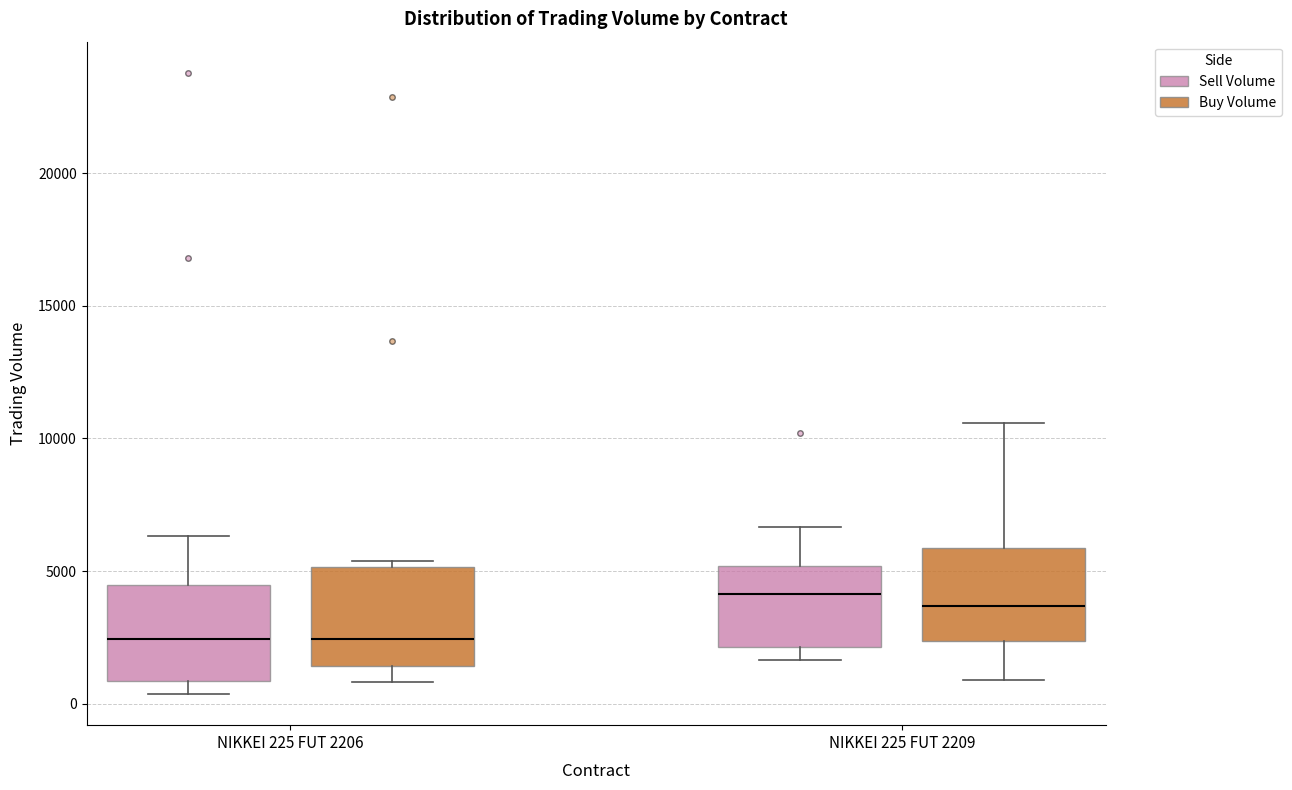

Where does the lower whisker of the box for NIKKEI 225 FUT 2209 (Sell Volume) end on the y-axis? The values are not printed on the chart, so give them approximately, as read against the axis.

1500